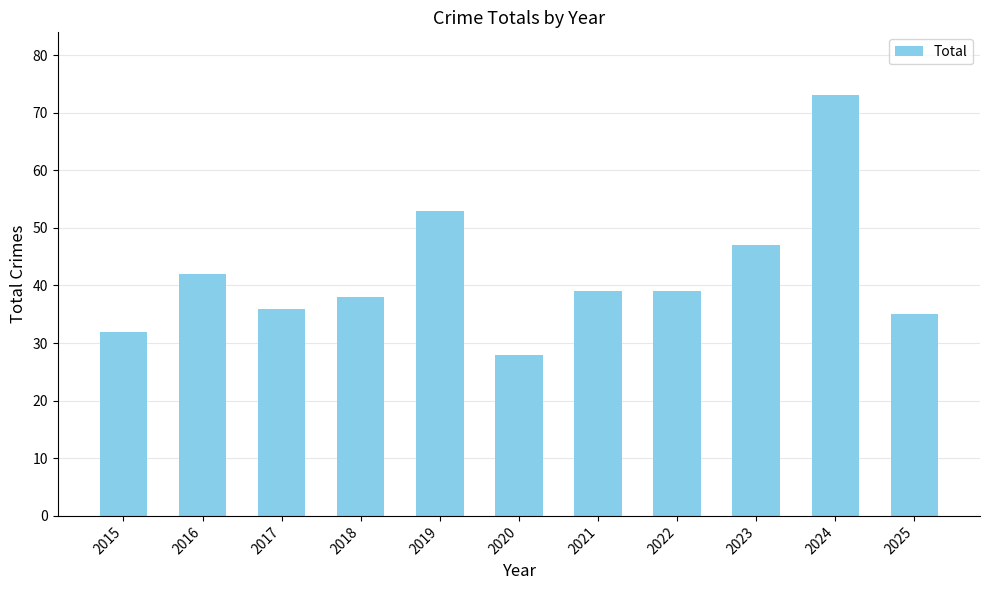

Are the bars grouped side by side (vs. stacked)?

No